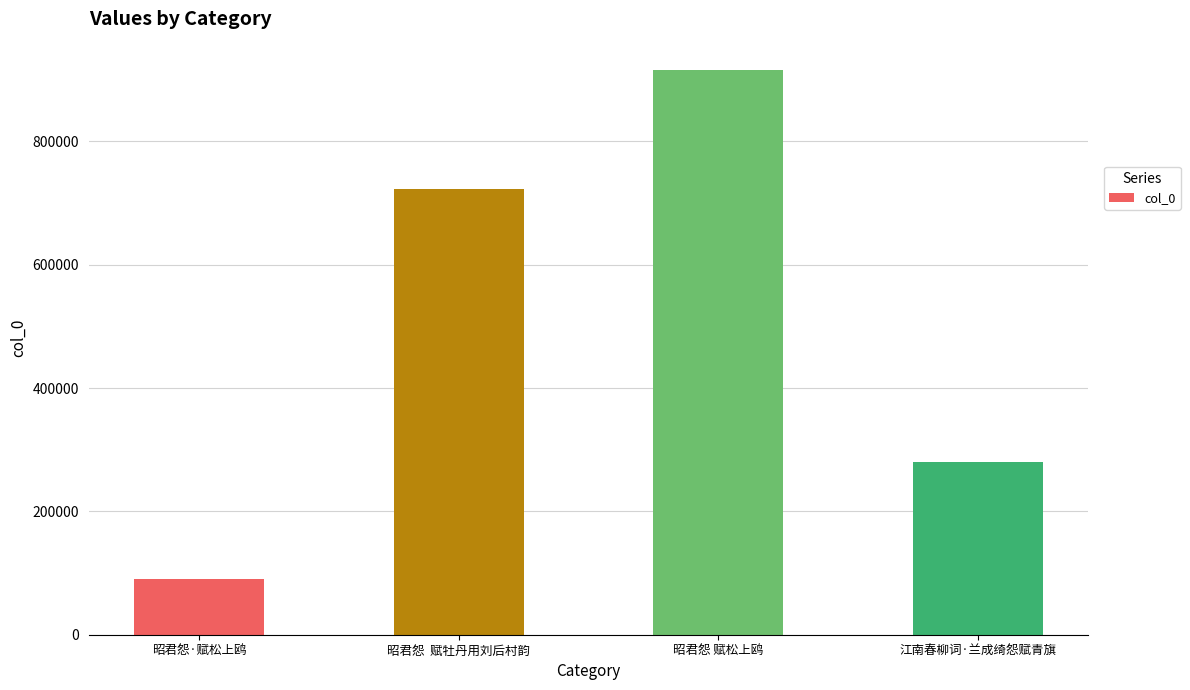

What is the minimum value shown in the chart?

90437